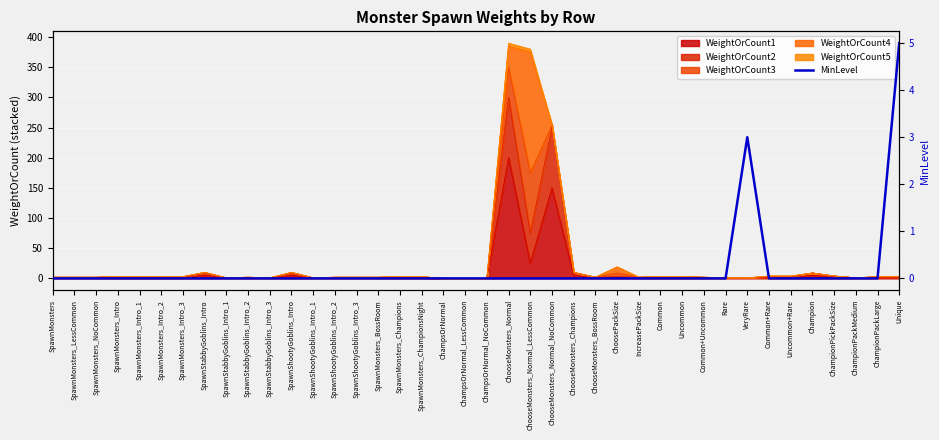

The chart shows a value of 0 at Common+Rare. True or false?

True